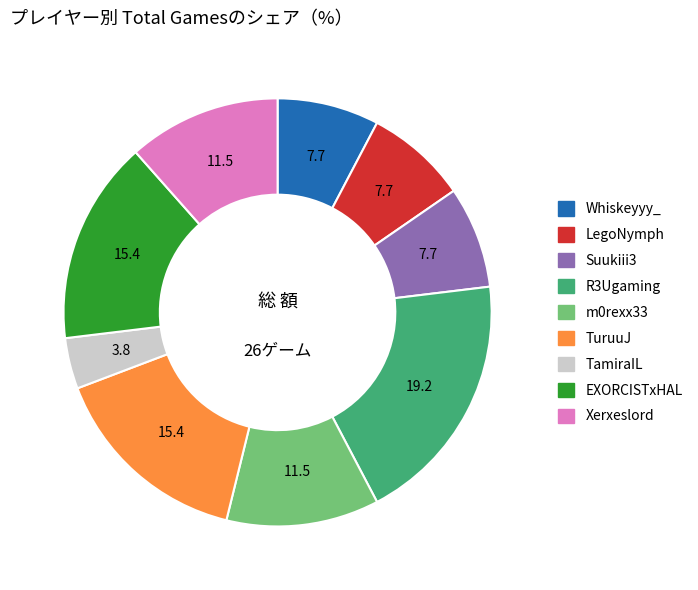

What is the ratio of the value at TamiraIL to the value at Suukiii3?

0.5